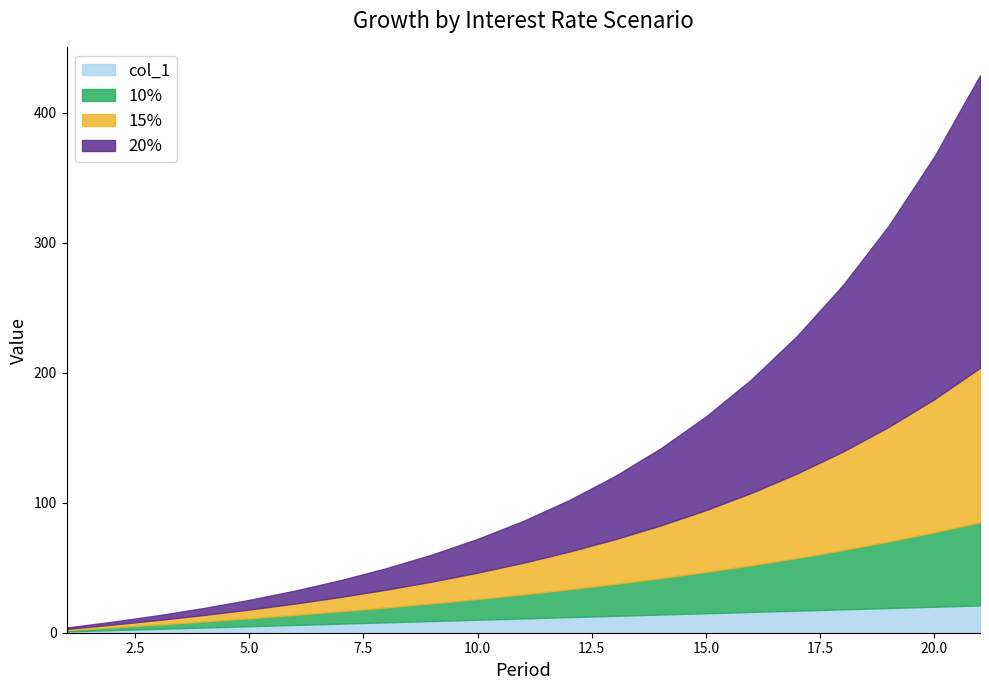

What is the maximum value for col_1?

21.0